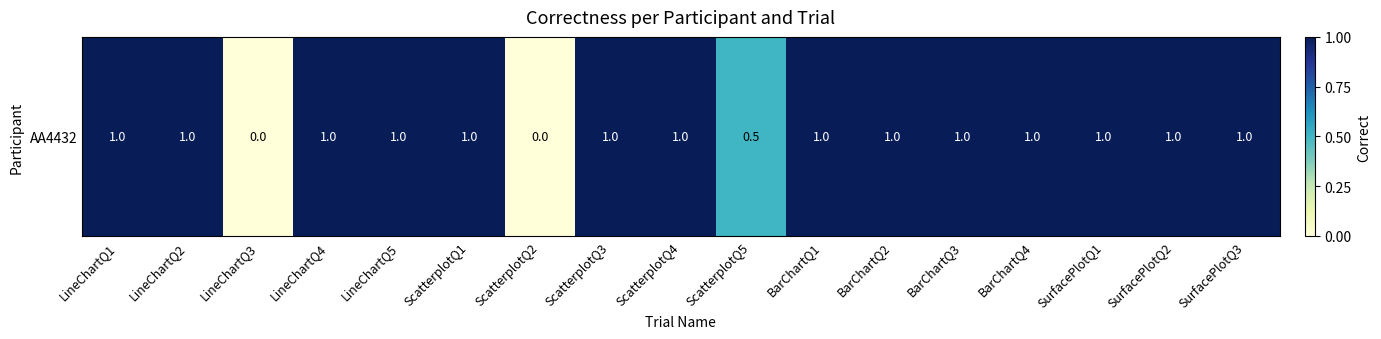

What is the sum of the values at SurfacePlotQ1 and ScatterplotQ4?

2.0